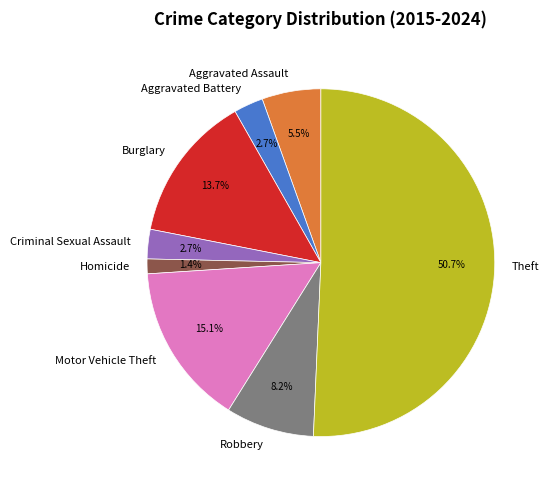

True or false: Burglary accounts for 6% of the total.

False